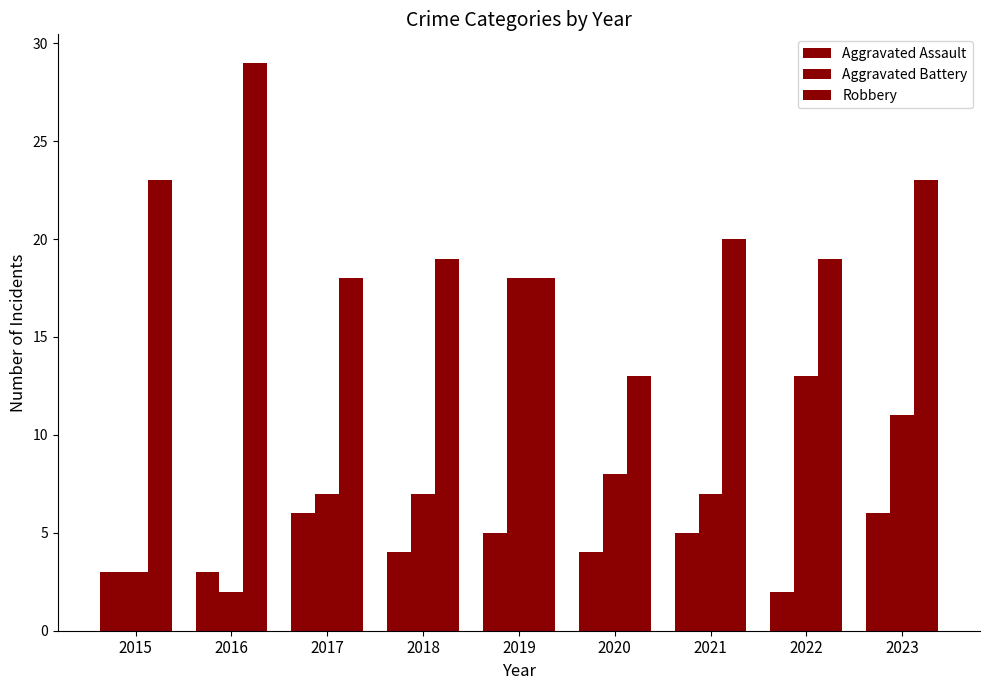

Does the chart contain any negative values?

No